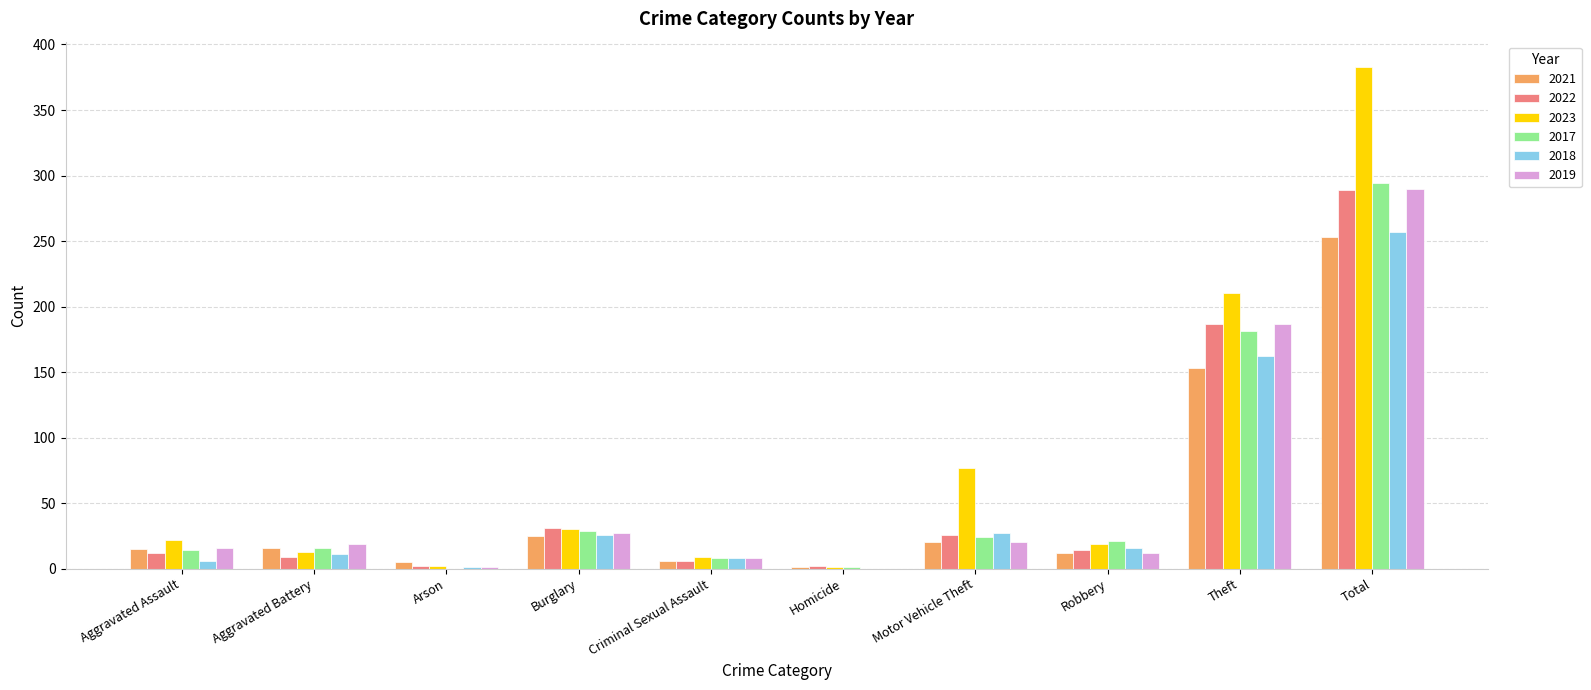

How many distinct data groups are displayed?

6